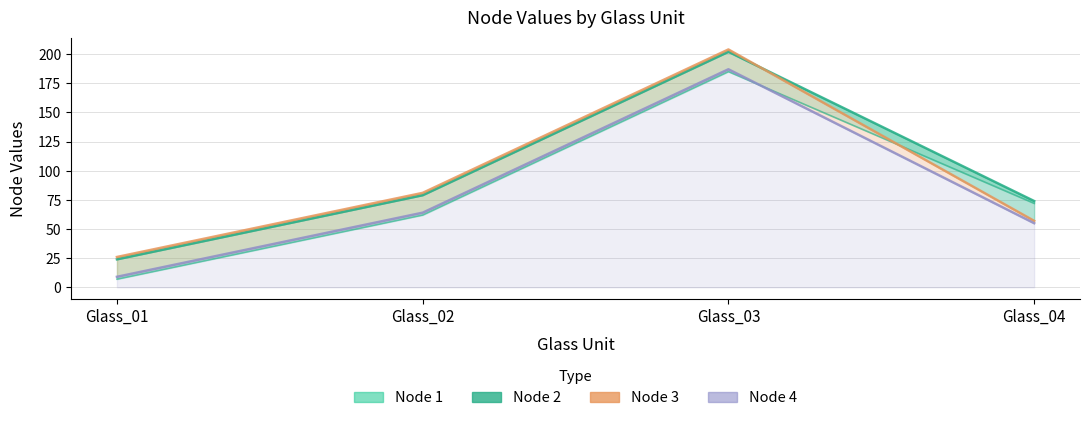

How many categories are shown in the chart?

4